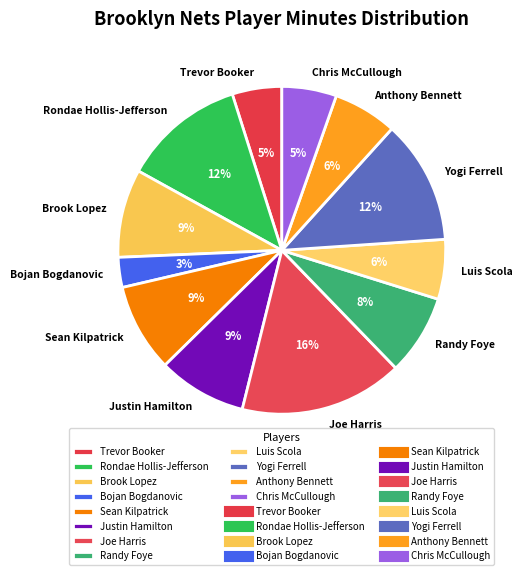

To the nearest percent, what is the average slice percentage?

8%